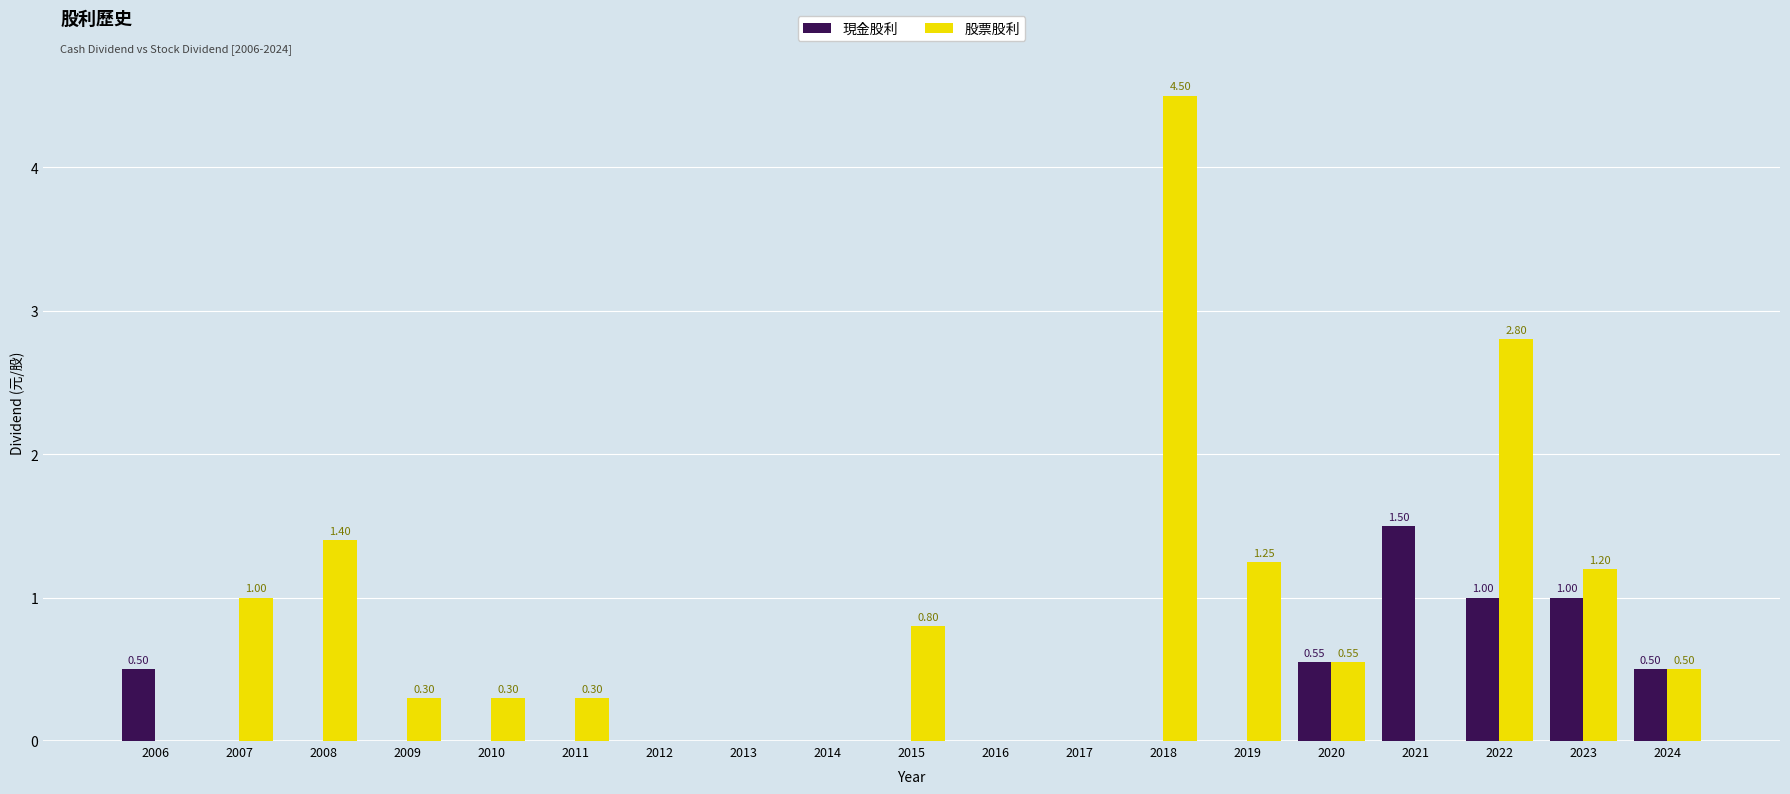

Which series changed the most between 2021 and 2023?

股票股利